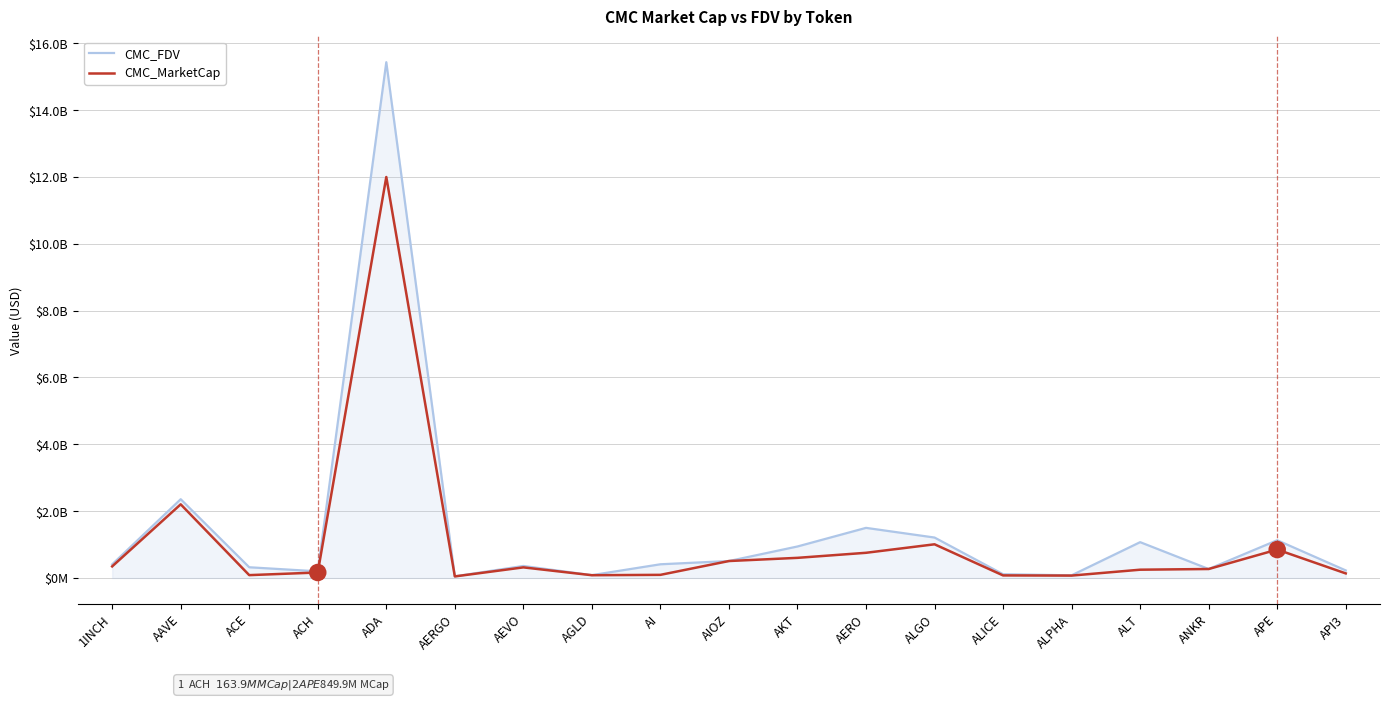

Is this an area chart (filled region under the line)?

Yes